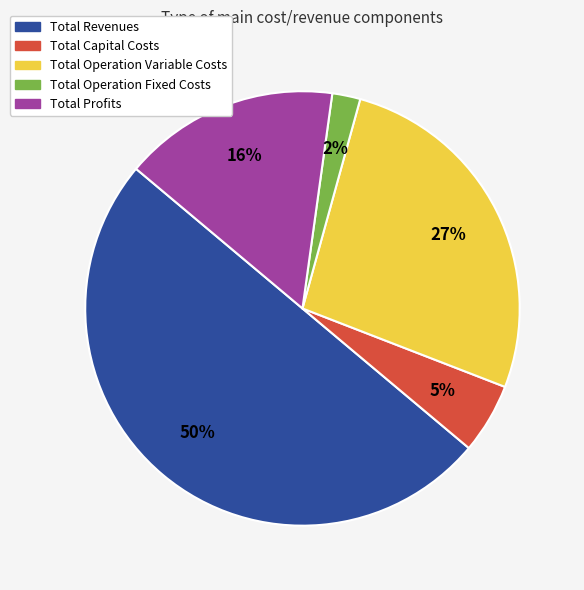

What is the majority slice?

Total Revenues